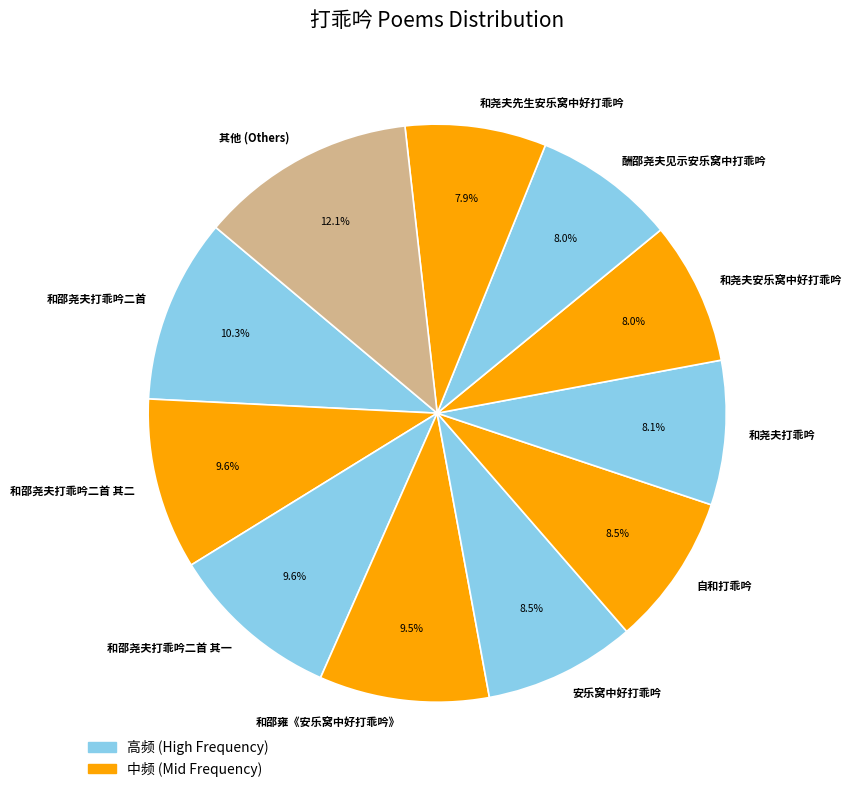

To the nearest percent, what percentage of the pie is 和邵尧夫打乖吟二首 其一?

10%